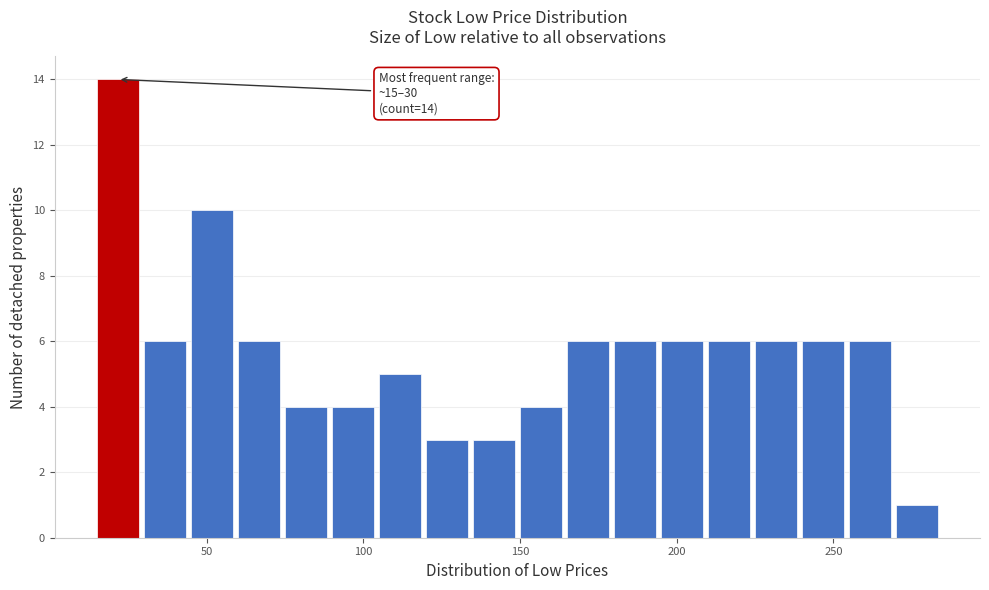

Around what value on the x-axis is the tallest bar? Give the approximate position of its centre, as read against the axis.

20